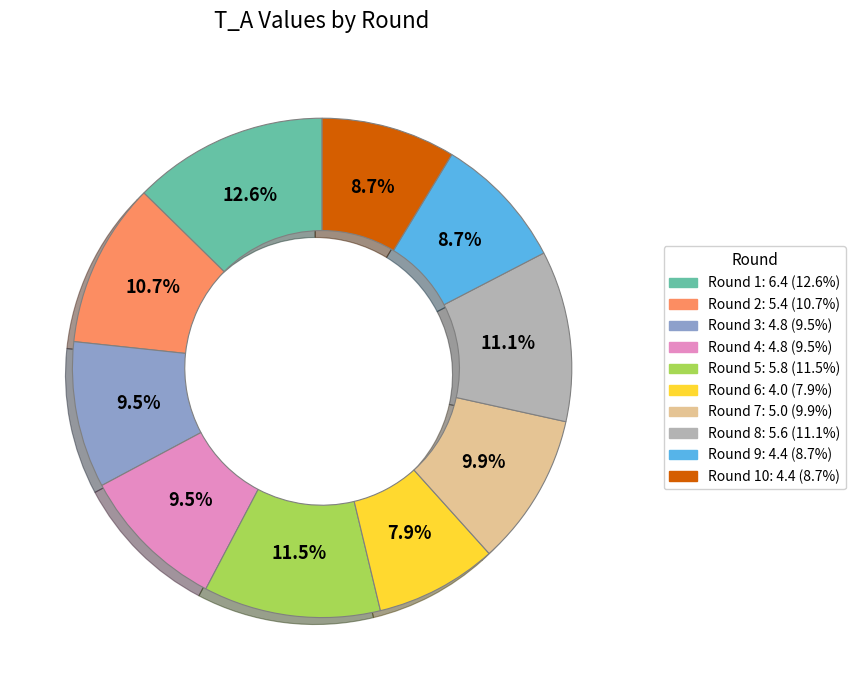

Approximately how many times larger is the value at Round 7: 5.0 (9.9%) compared to Round 2: 5.4 (10.7%)?

0.9